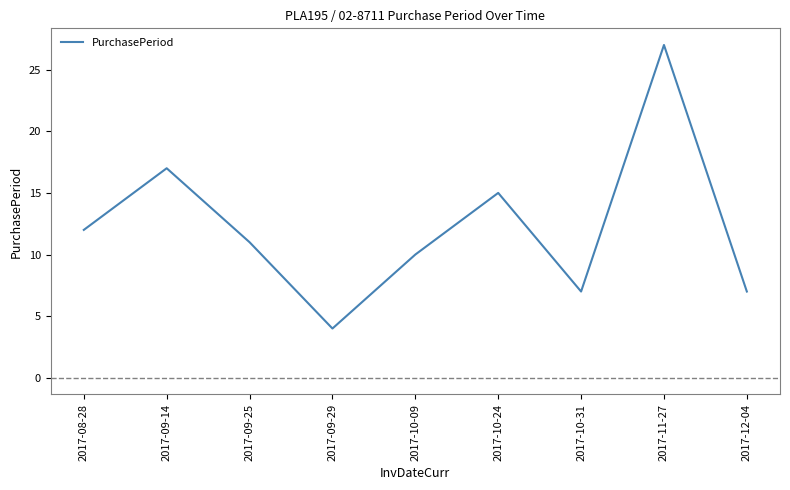

What is the ratio of the value at 2017-10-09 to the value at 2017-09-14?

0.6